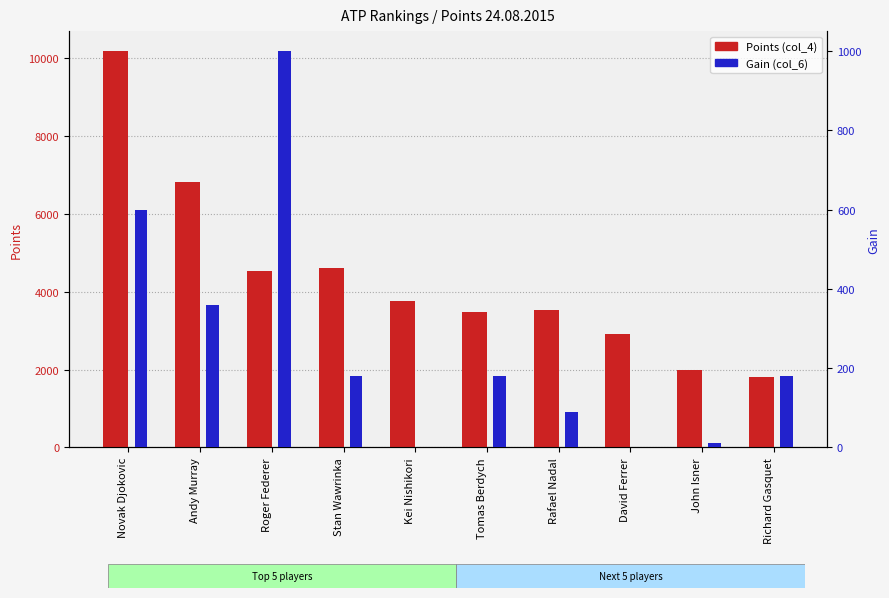

List the series in order of their overall mean, highest first.

Points (col_4), Gain (col_6)